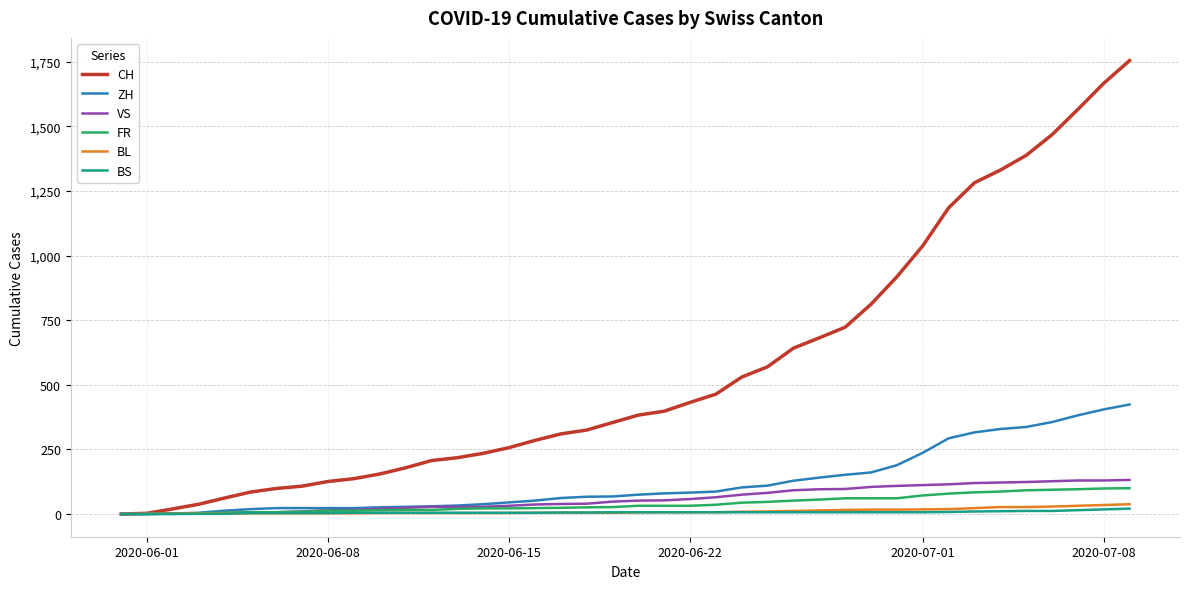

Which series has the largest total across all categories?

CH